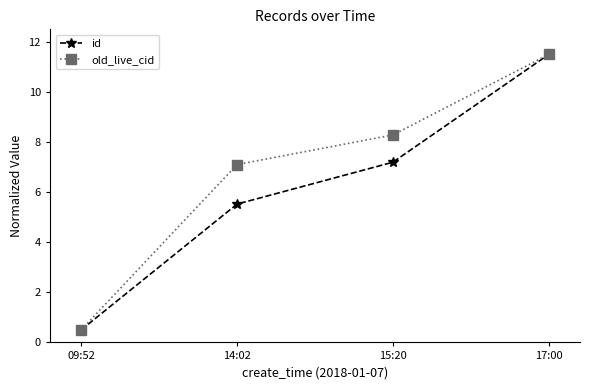

Reading left to right, transcribe all the data shown in this chart.

id: 09:52=0.5	14:02=5.5	15:20=7.2	17:00=11.5
old_live_cid: 09:52=0.5	14:02=7.1	15:20=8.3	17:00=11.5